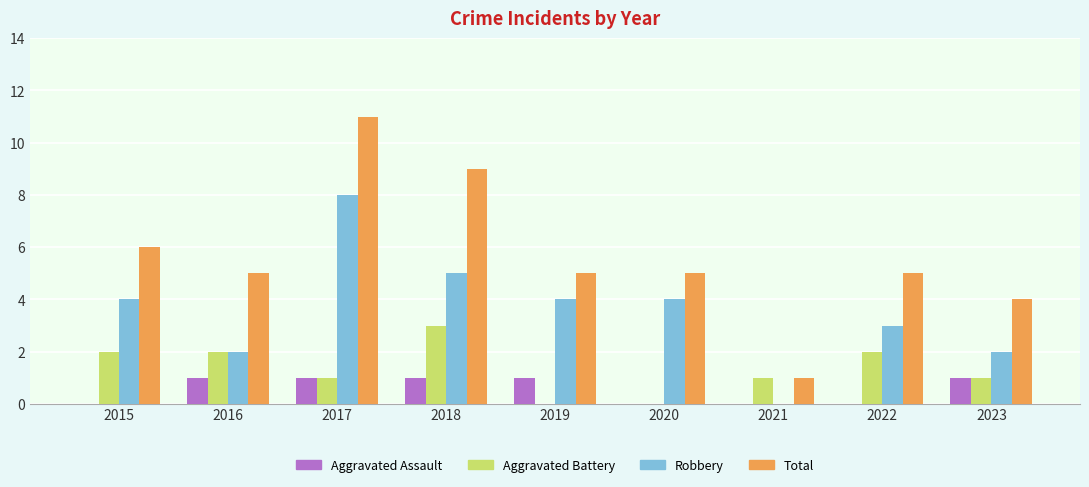

Does the chart contain stacked bars?

No